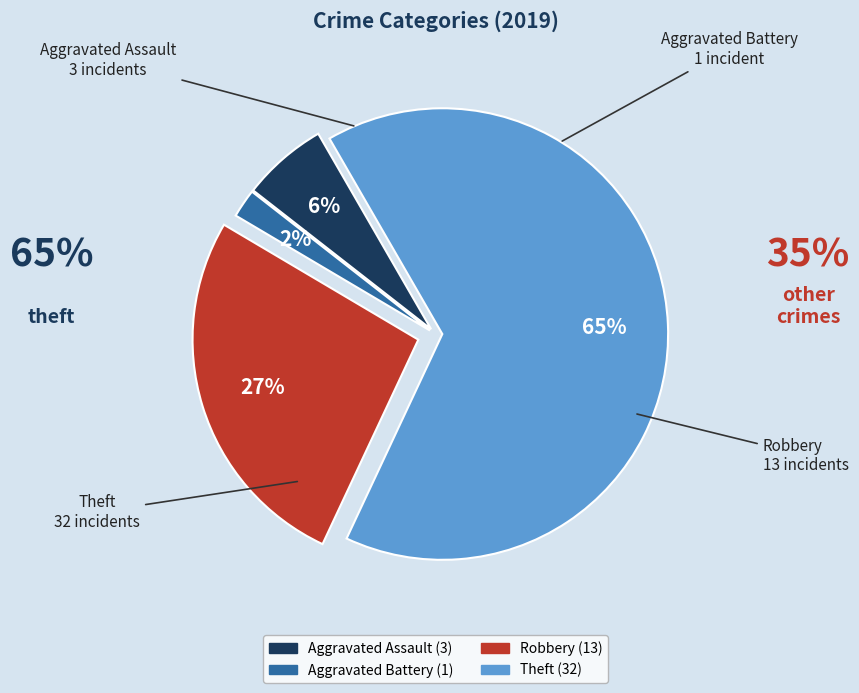

To the nearest percent, what is the difference between the largest and smallest slice percentages?

63%